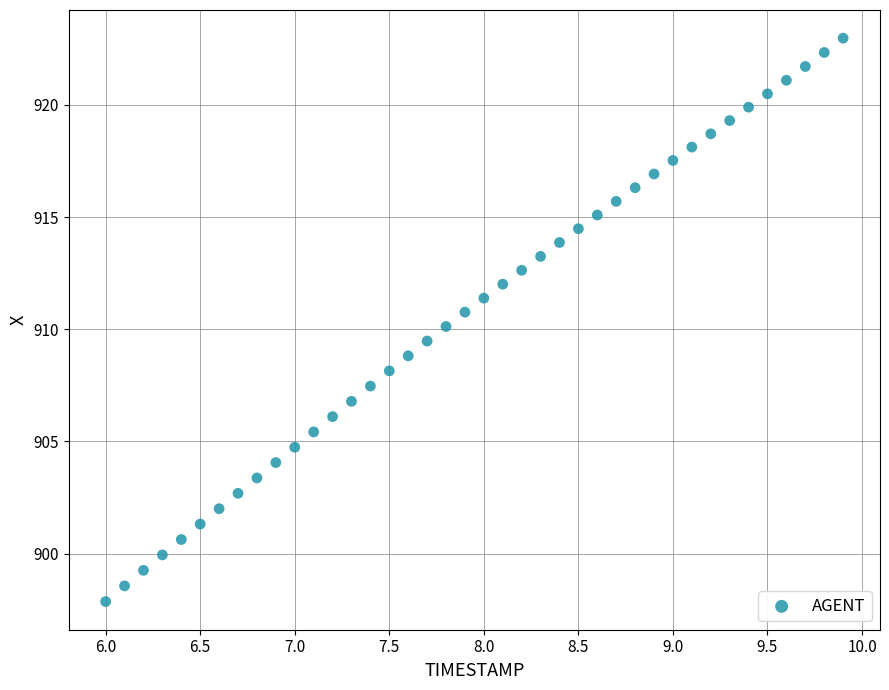

What is the range of X values (max minus min)?

3.9